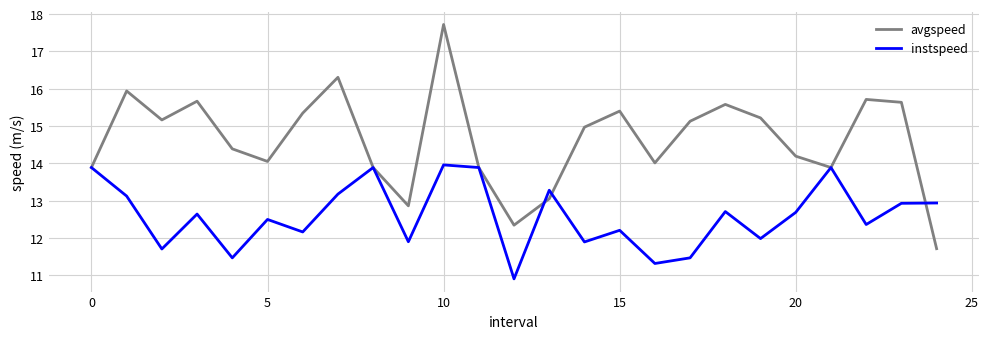

What is the maximum value shown in the chart?

17.7